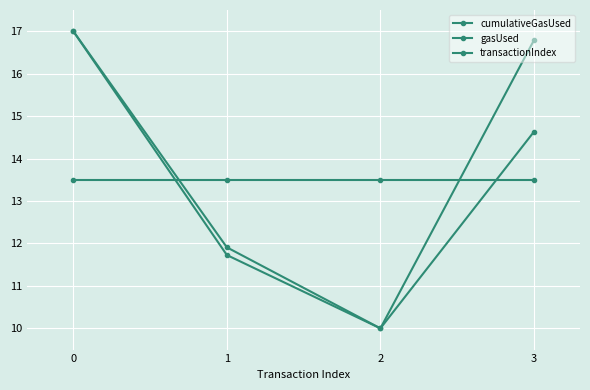

What is the value of the transactionIndex point at the 2nd from the left?

11.9